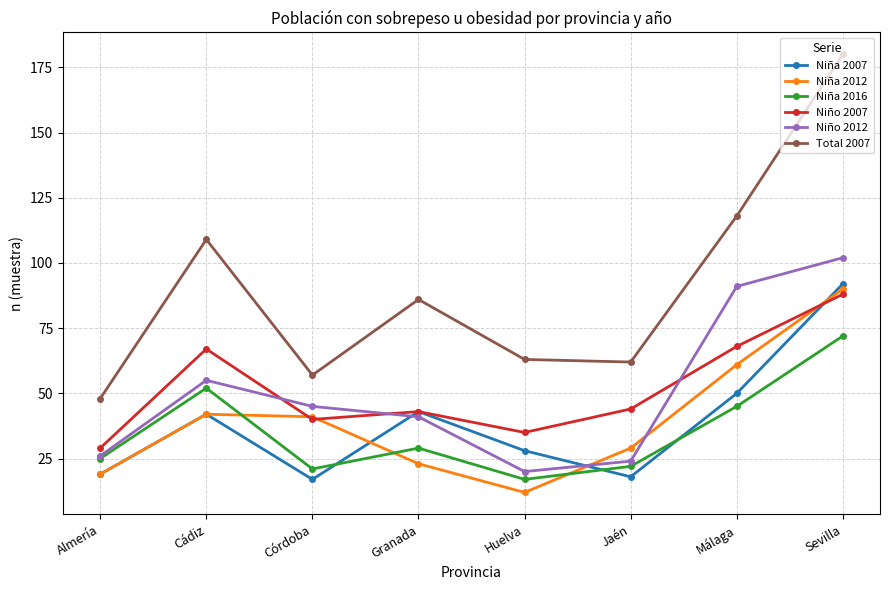

At which label does Niño 2012 first exceed 45?

Cádiz